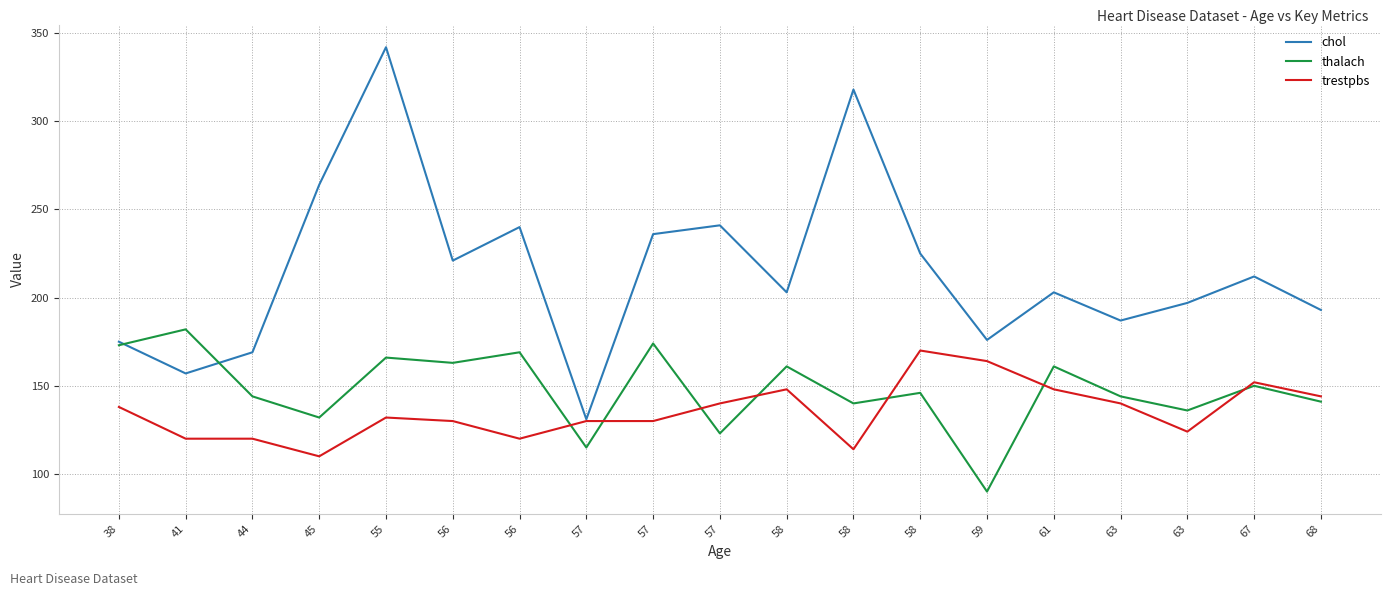

The trestpbs series shows 37 at 63. True or false?

False